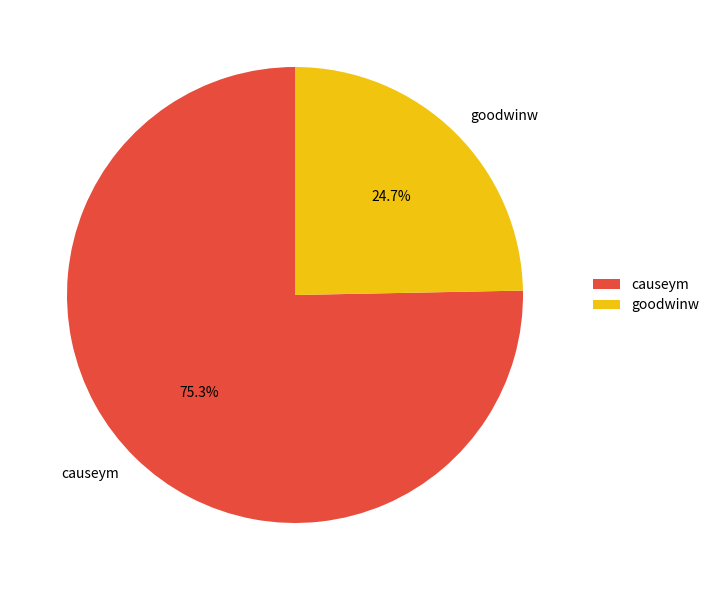

To the nearest percent, what is the combined percentage of causeym and goodwinw?

100%